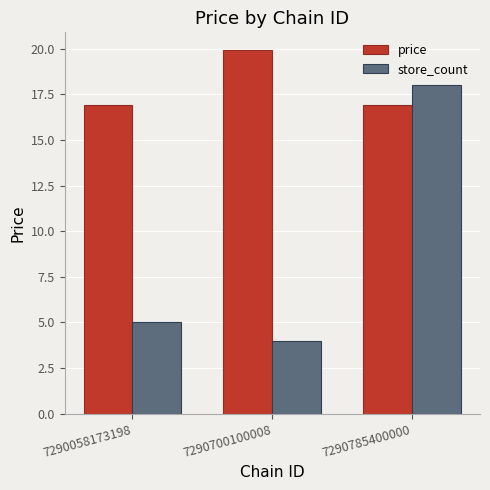

What is the value of the price bar at the 3rd from the left?

16.9